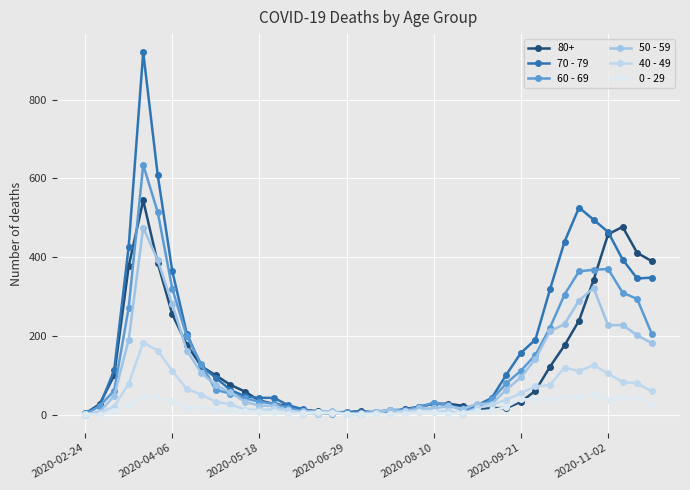

Which series has the largest total across all categories?

70 - 79